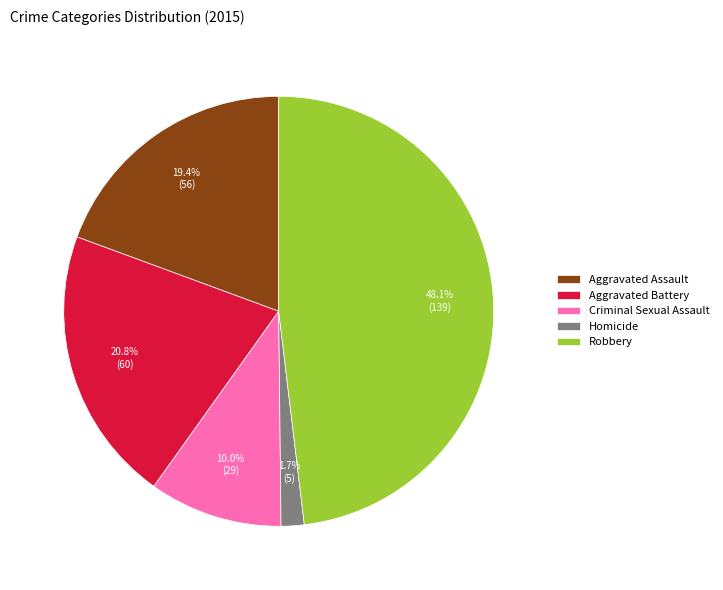

Count the number of slices in the pie.

5